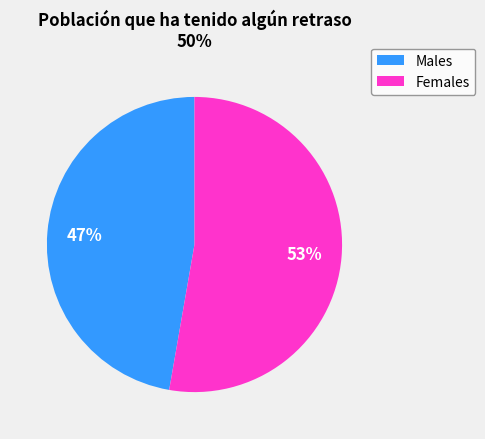

To the nearest percent, what is the average slice percentage?

50%